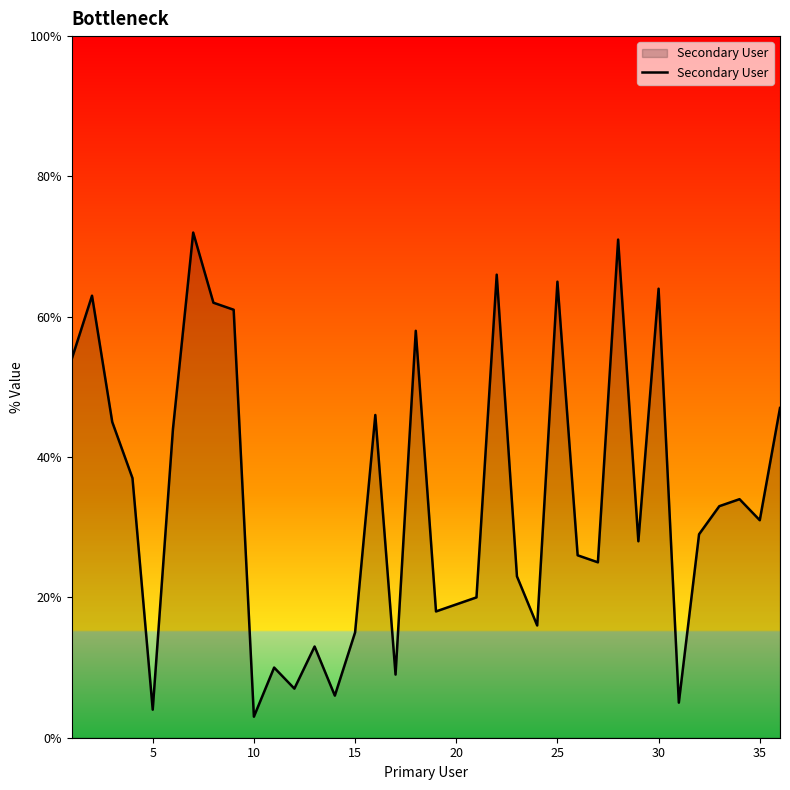

What is the difference between the maximum and minimum values?

69